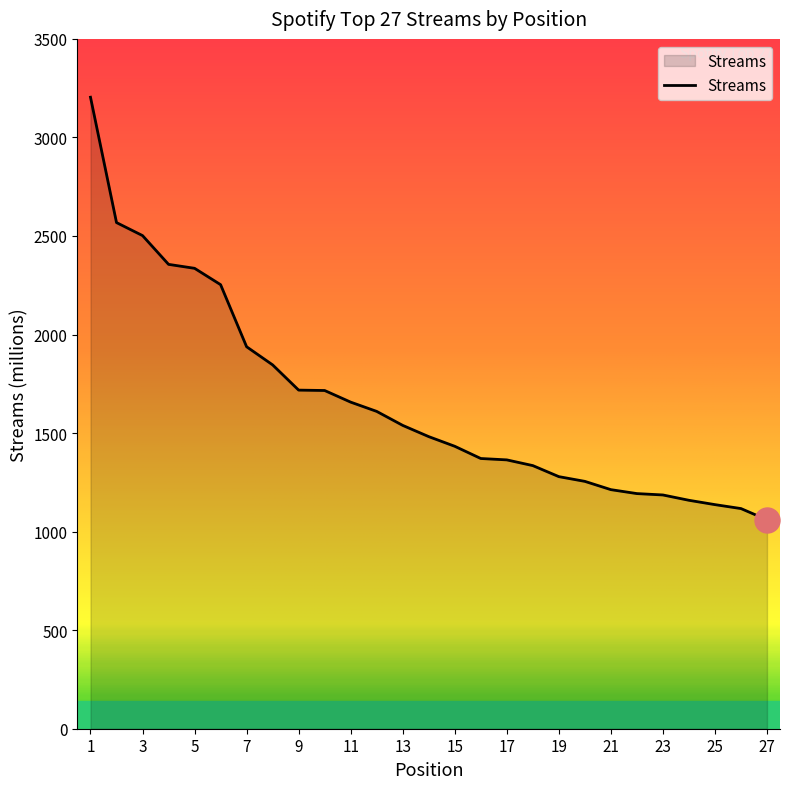

What is the smallest value displayed?

1060